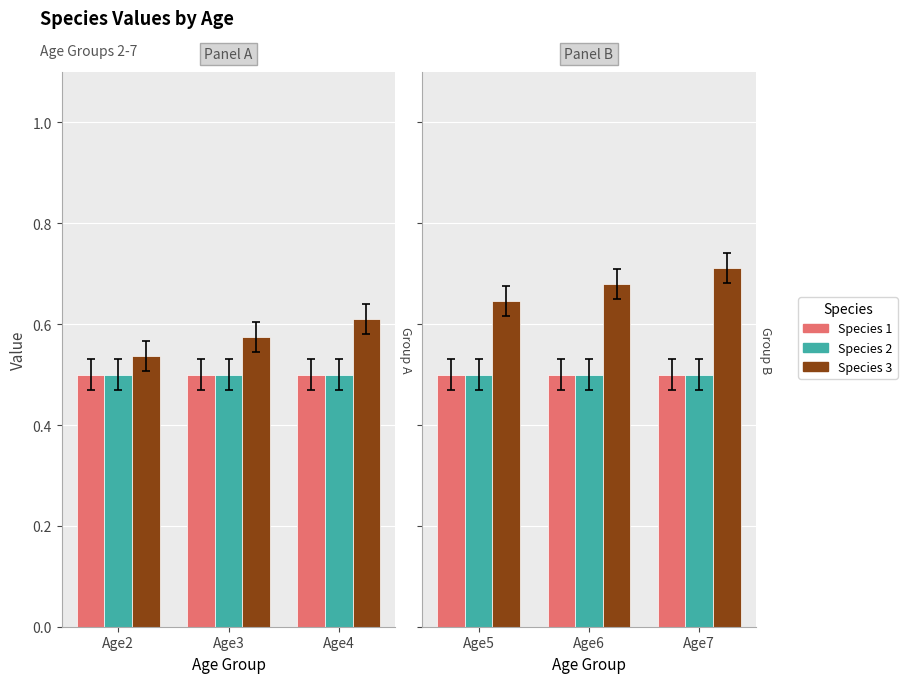

Which series has the widest spread of values?

Species 3